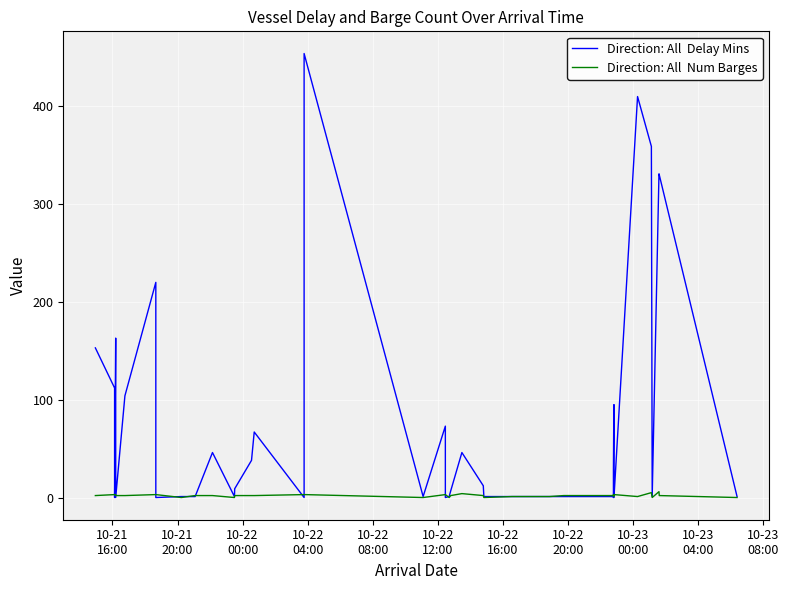

Is it true that Direction: All  Delay Mins equals 238 at 10-22
20:00?

False